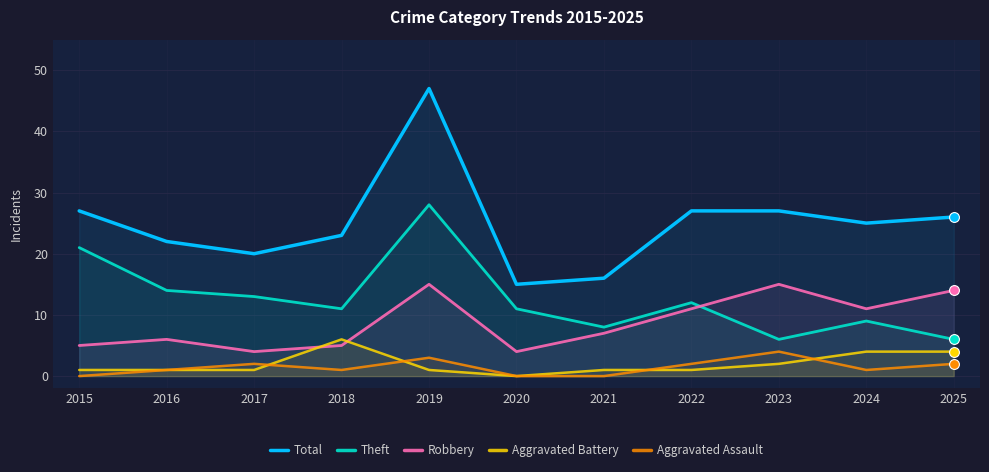

Which series has the largest total across all categories?

Total